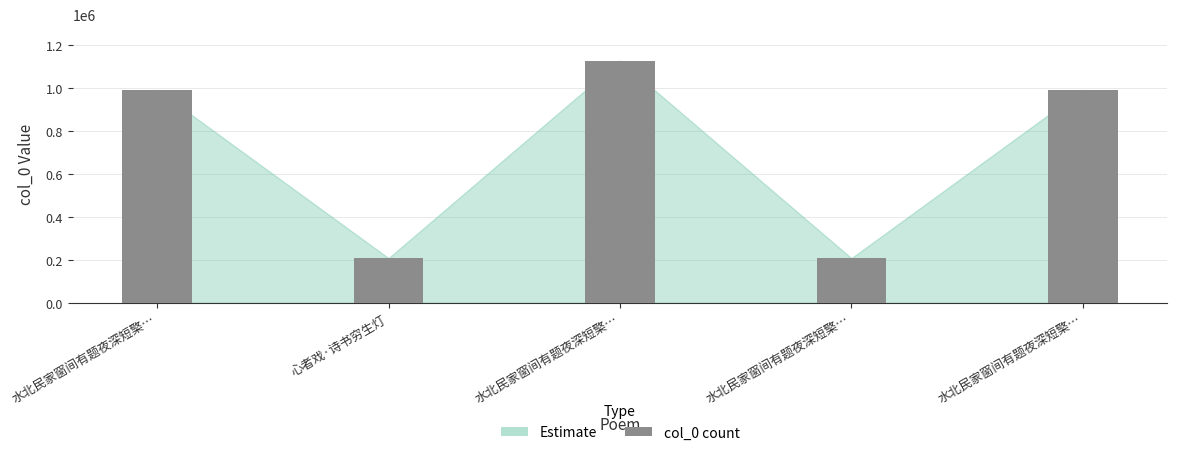

Reading left to right, extract all data points from this chart.

990354	207831	1126414	207693	990355